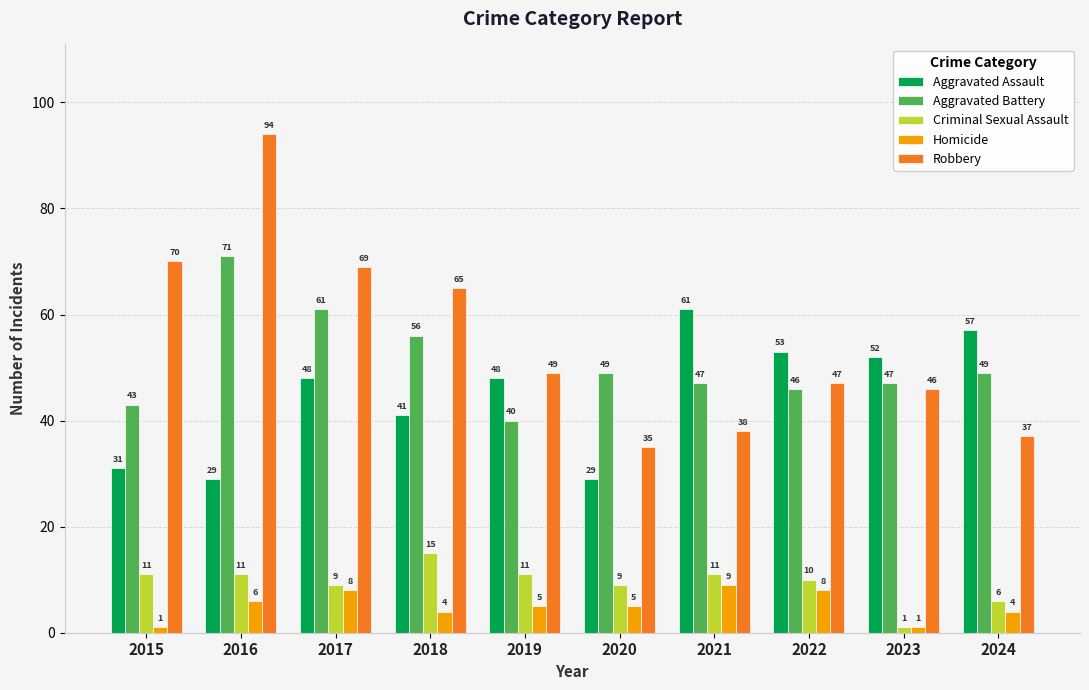

True or false: Aggravated Battery has a value of 40 at 2019.

True